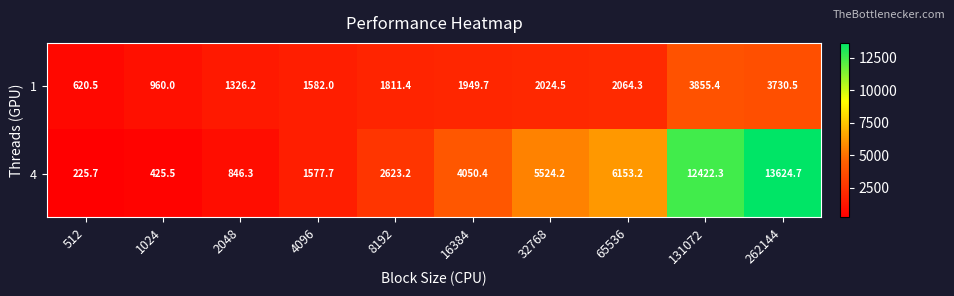

Which series has the largest range (max minus min)?

4